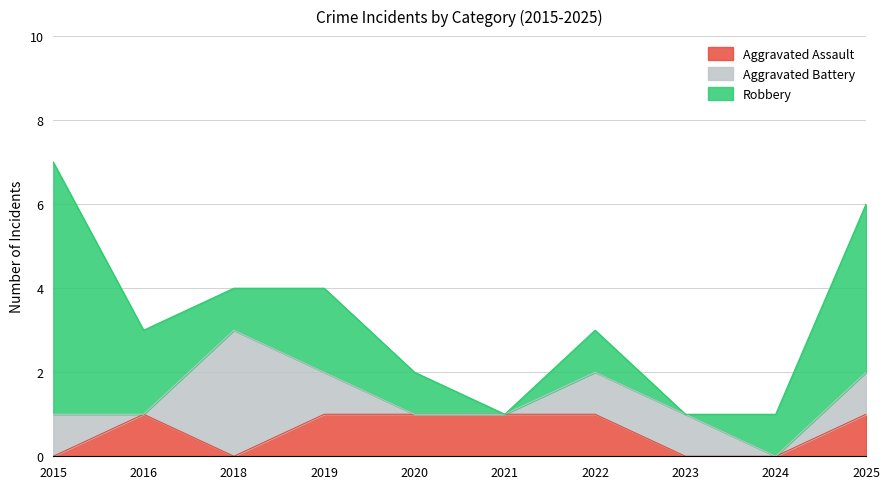

What is the spread (max minus min) of values at 2025?

3